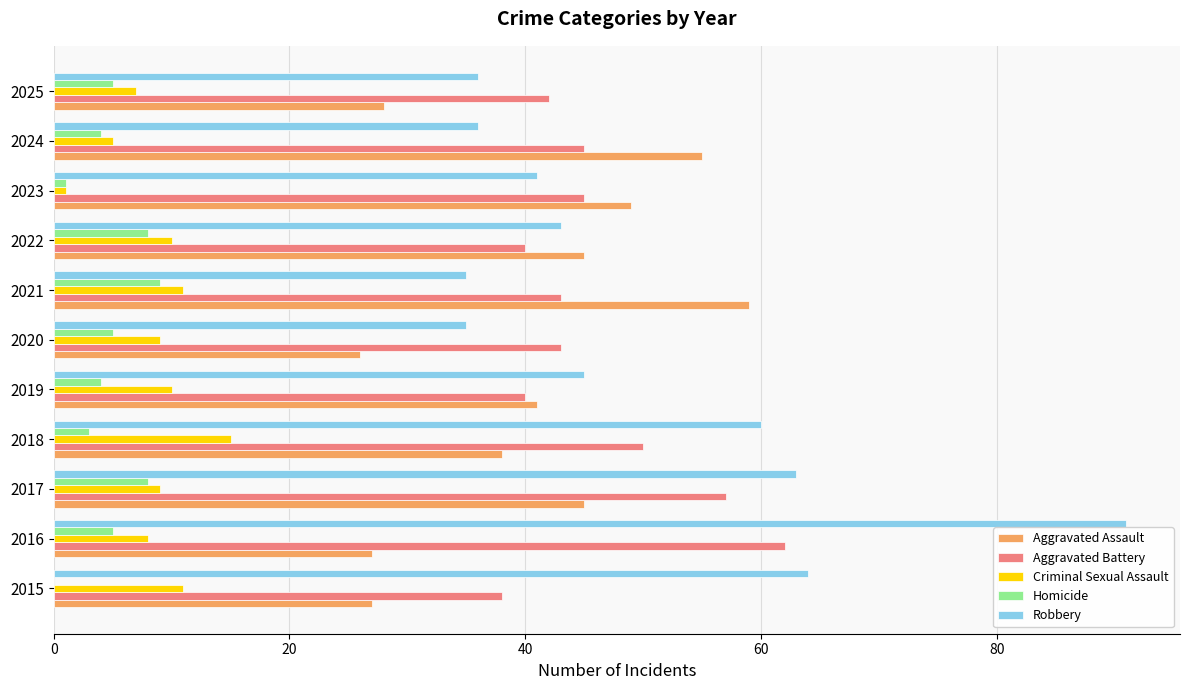

How many categories are shown in the chart?

11